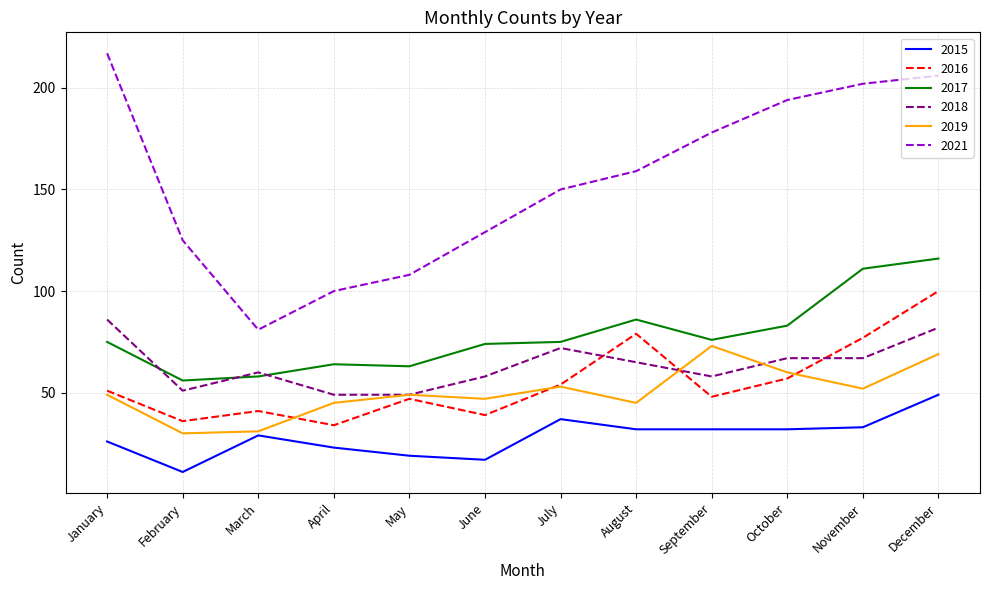

At which label is 2017 closest to 86?

August